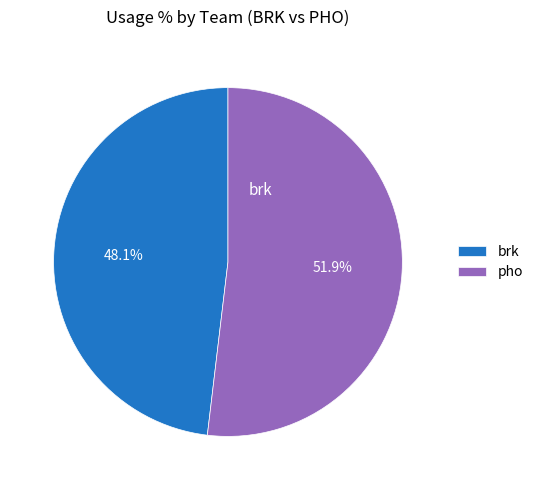

Do pho and brk together represent more than half of the pie?

Yes